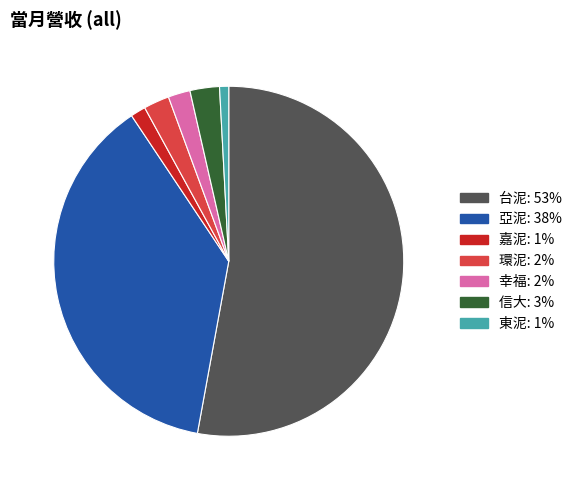

Approximately how many times larger is the value at 幸福 compared to 信大?

0.7